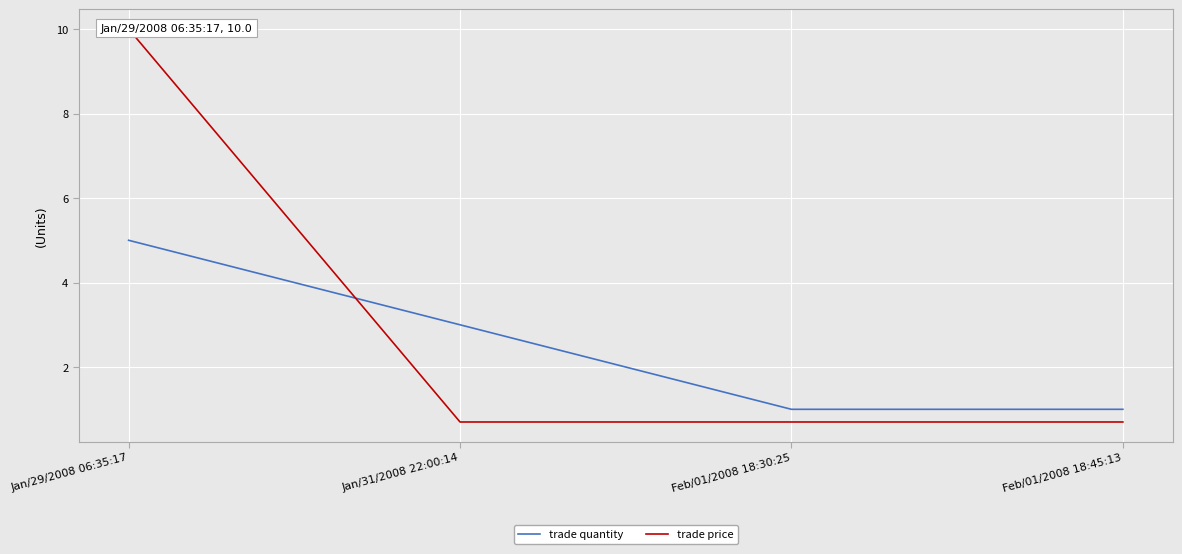

What position from the right is Jan/29/2008 06:35:17?

4